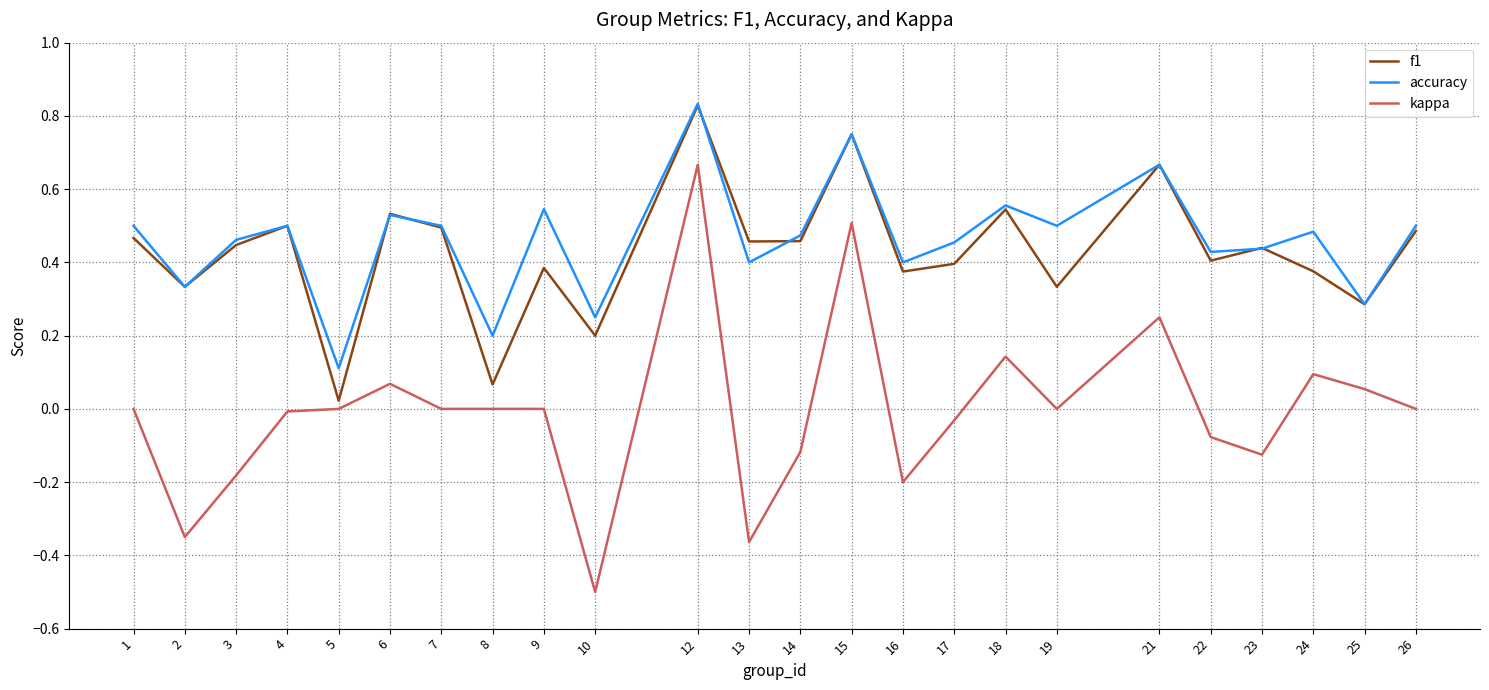

The f1 series shows 0.5 at 14. True or false?

True